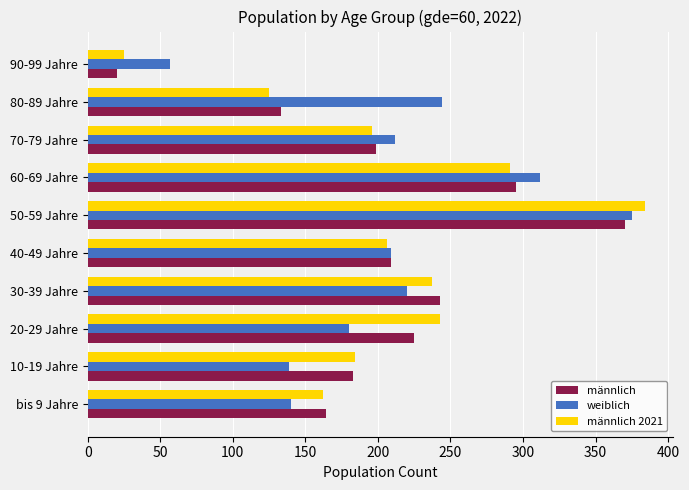

List the labels in order of männlich value, largest first.

50-59 Jahre, 60-69 Jahre, 30-39 Jahre, 20-29 Jahre, 40-49 Jahre, 70-79 Jahre, 10-19 Jahre, bis 9 Jahre, 80-89 Jahre, 90-99 Jahre